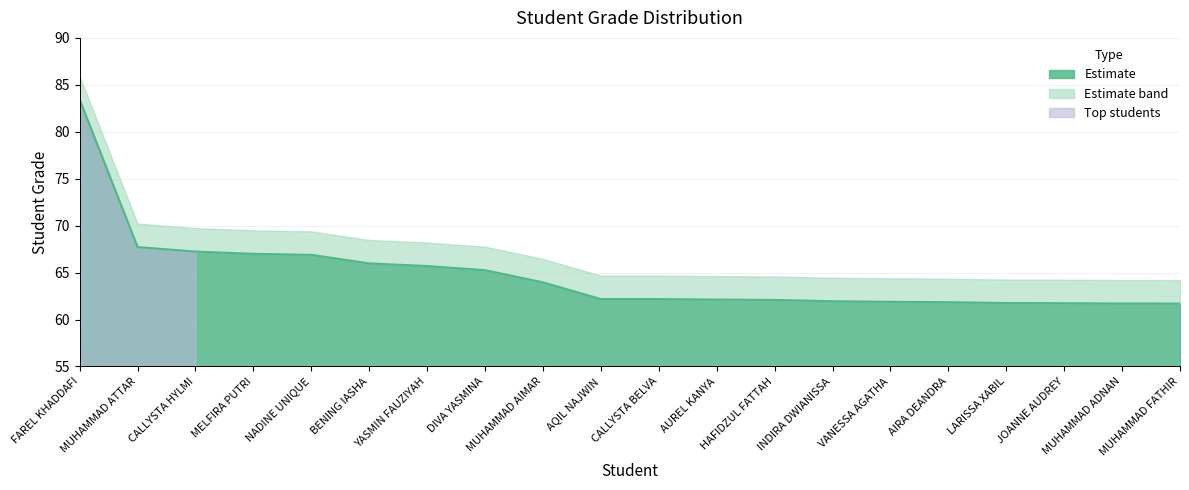

Where does the data first go above 62?

FAREL KHADDAFI